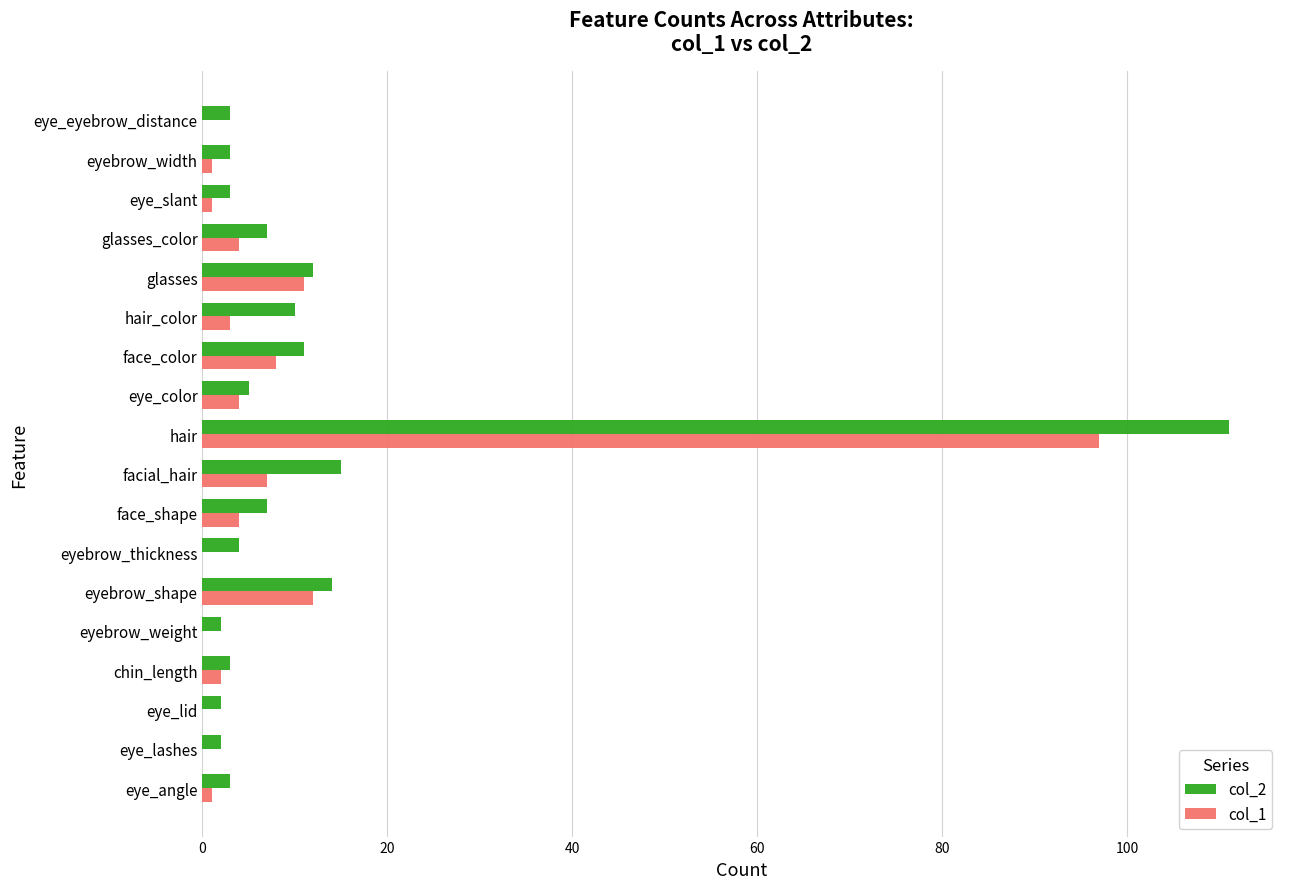

What is the greatest value displayed?

111